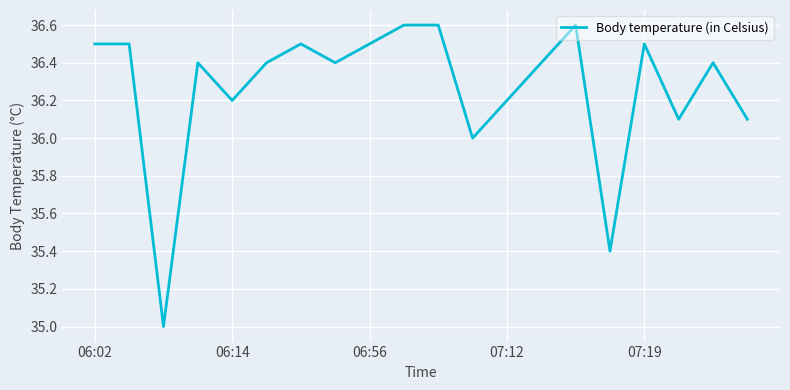

What is the maximum value shown in the chart?

36.6